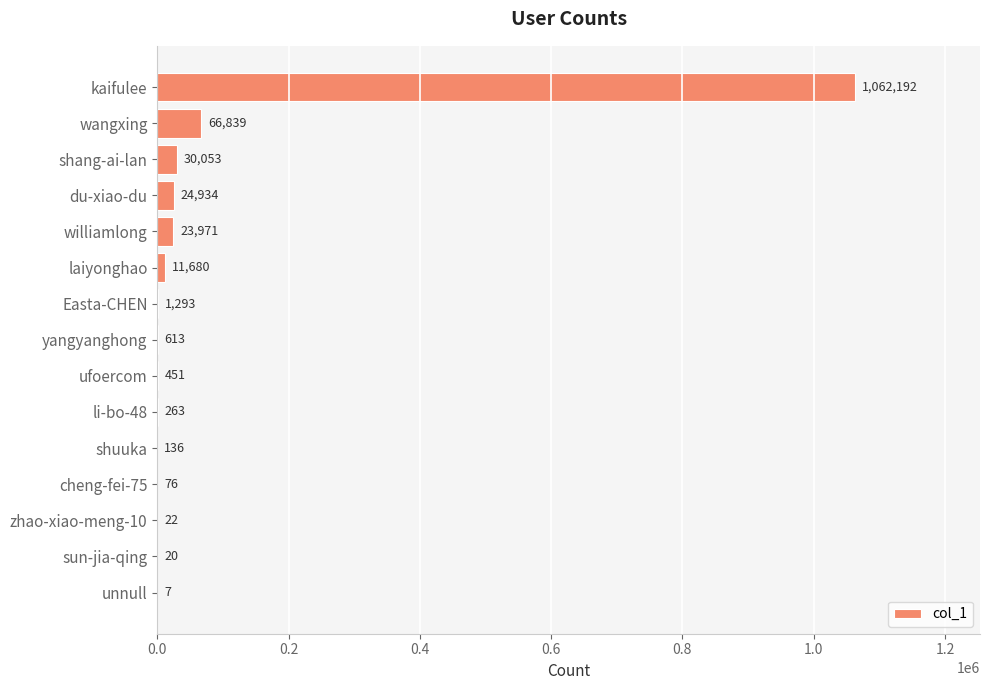

At which category does the chart reach its peak across all series?

kaifulee